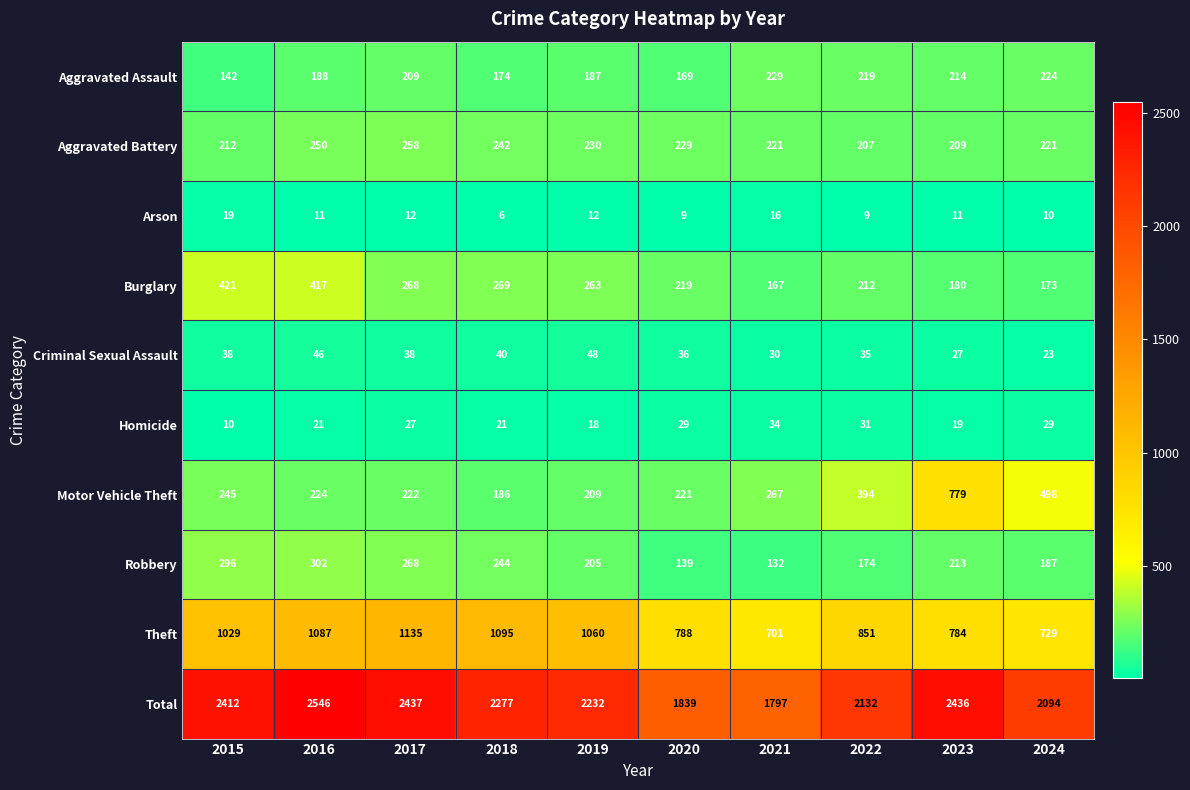

Is it true that Homicide equals 28 at 2023?

False